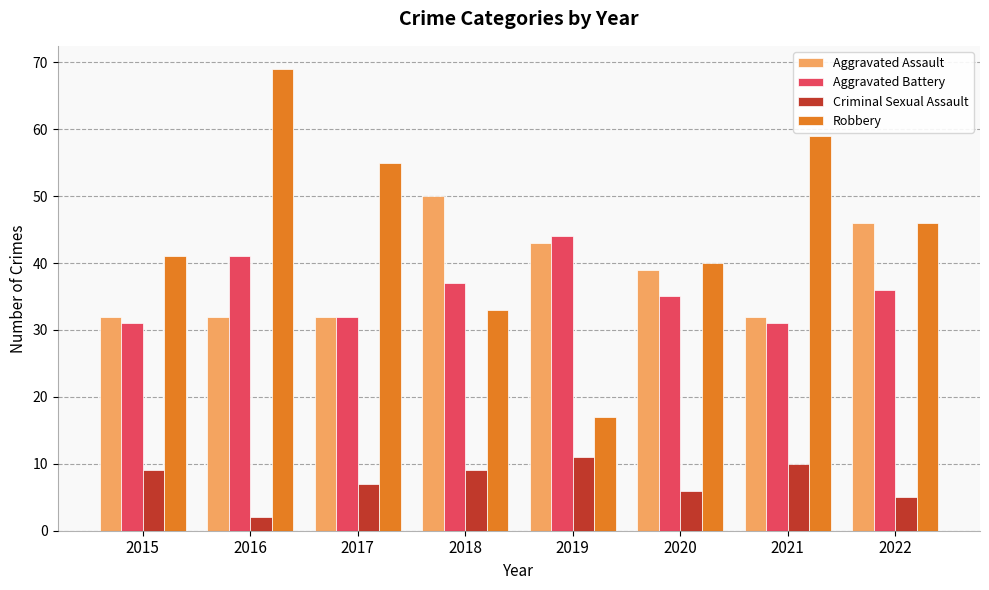

List the series in order of their peak value, highest first.

Robbery, Aggravated Assault, Aggravated Battery, Criminal Sexual Assault